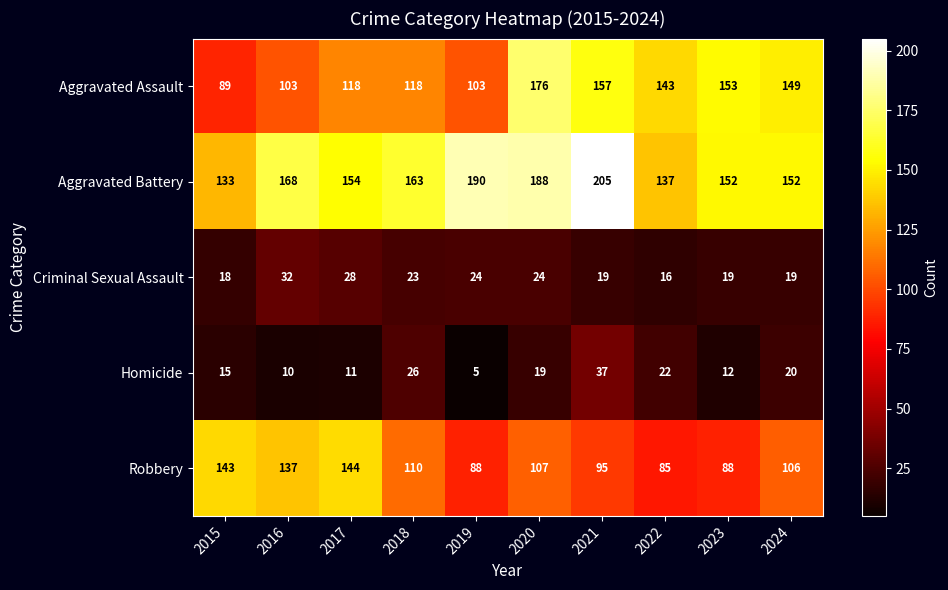

Which series has the largest range (max minus min)?

Aggravated Assault